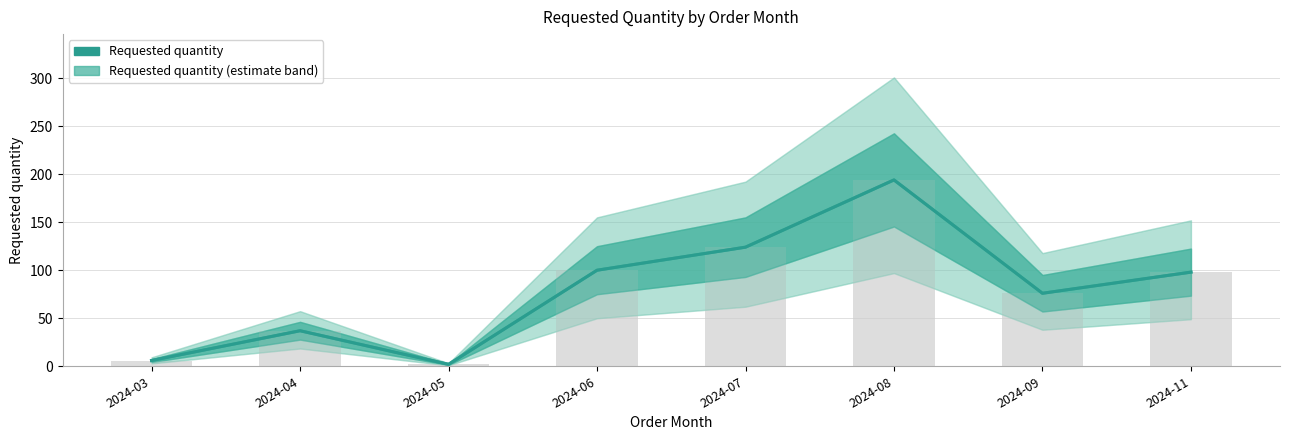

How many values are between 37 and 124?

5